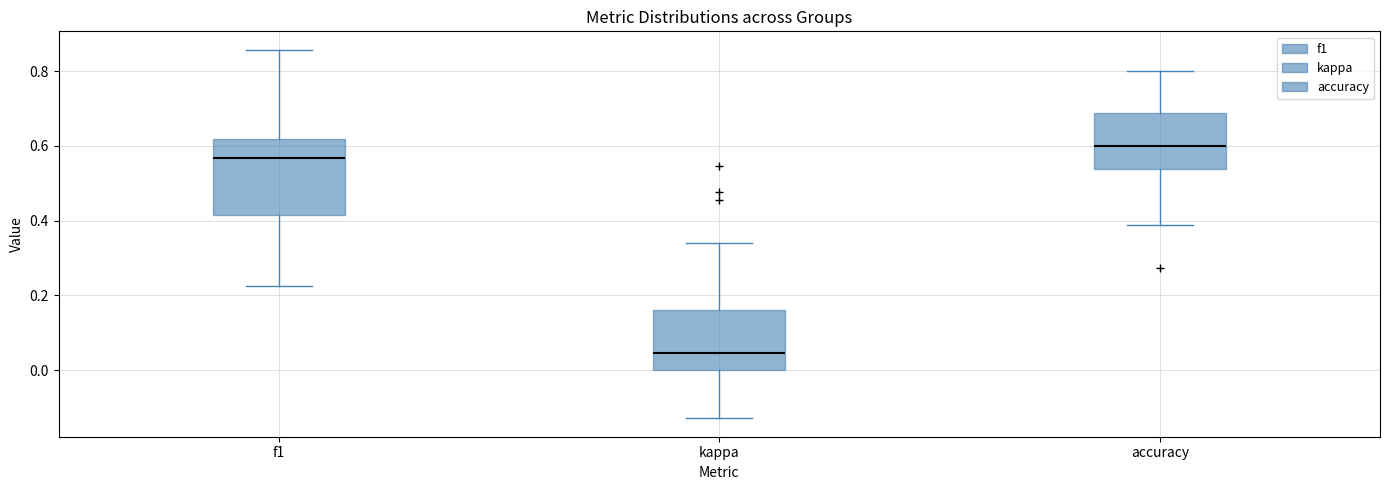

Which box has the highest median line?

accuracy